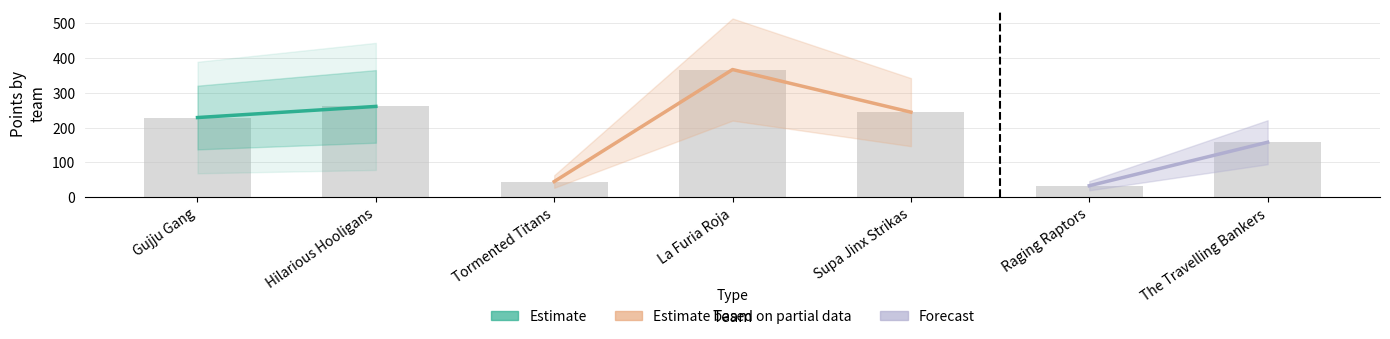

Which has a higher value, Supa Jinx Strikas or Gujju Gang?

Supa Jinx Strikas